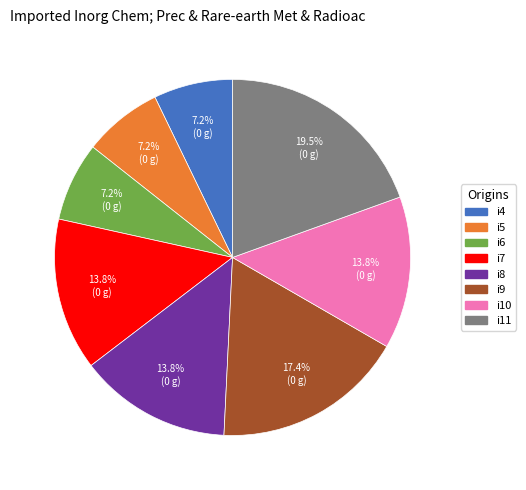

Which slice is the largest?

i11